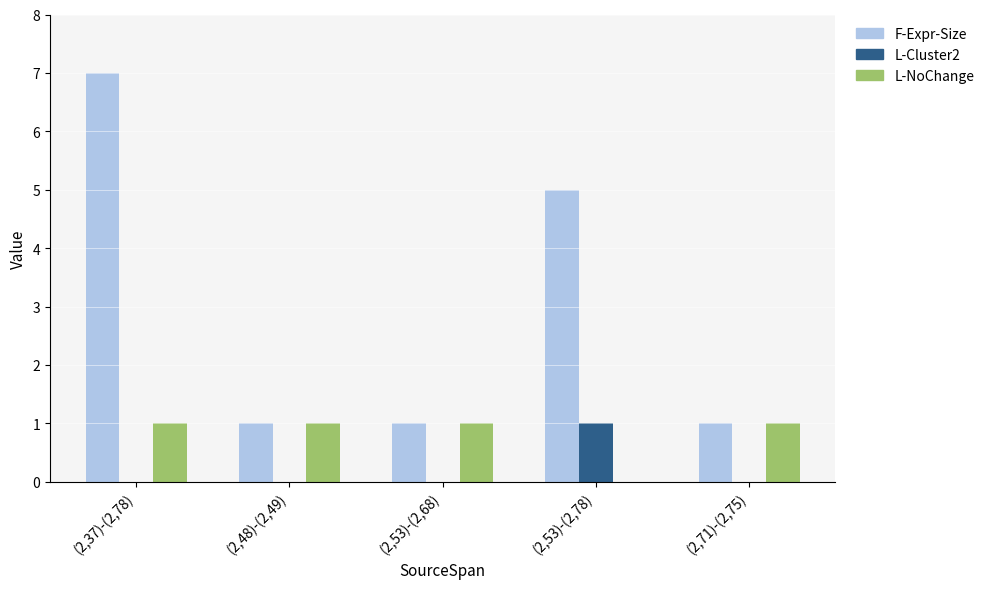

How many L-NoChange values are between 1 and 2?

4